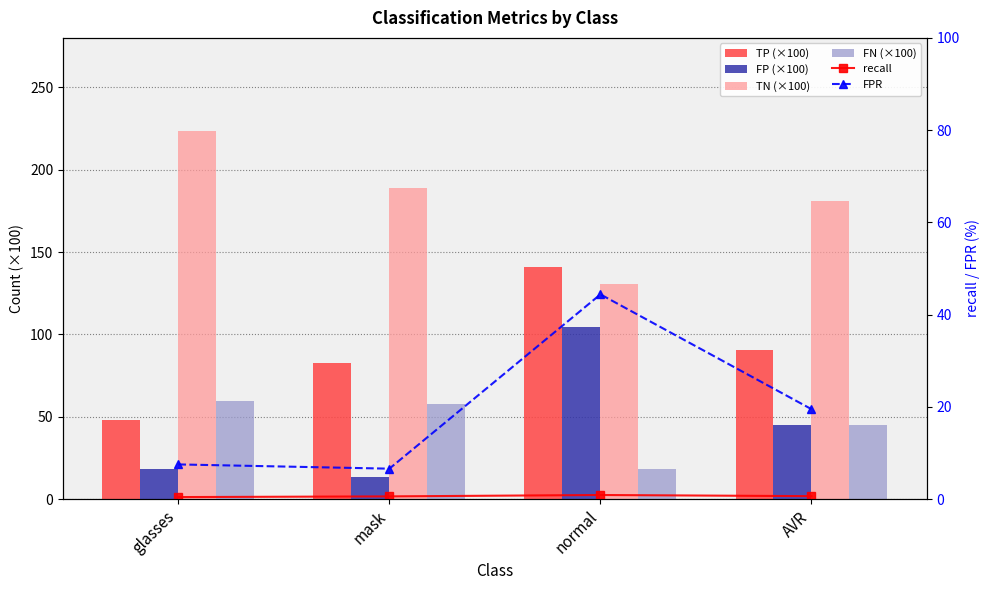

Reading left to right, what are all the values shown in this chart?

TP (×100): glasses=47.9	mask=82.8	normal=141.0	AVR=90.5
FP (×100): glasses=18.2	mask=13.3	normal=104.2	AVR=45.3
TN (×100): glasses=223.7	mask=188.8	normal=130.6	AVR=181.1
FN (×100): glasses=59.8	mask=57.7	normal=18.2	AVR=45.3
recall: glasses=0.4	mask=0.6	normal=0.9	AVR=0.6
FPR: glasses=7.5	mask=6.6	normal=44.4	AVR=19.5